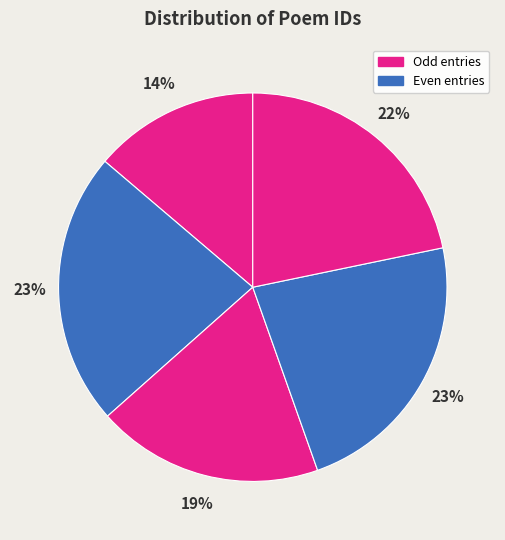

Count the number of slices in the pie.

5